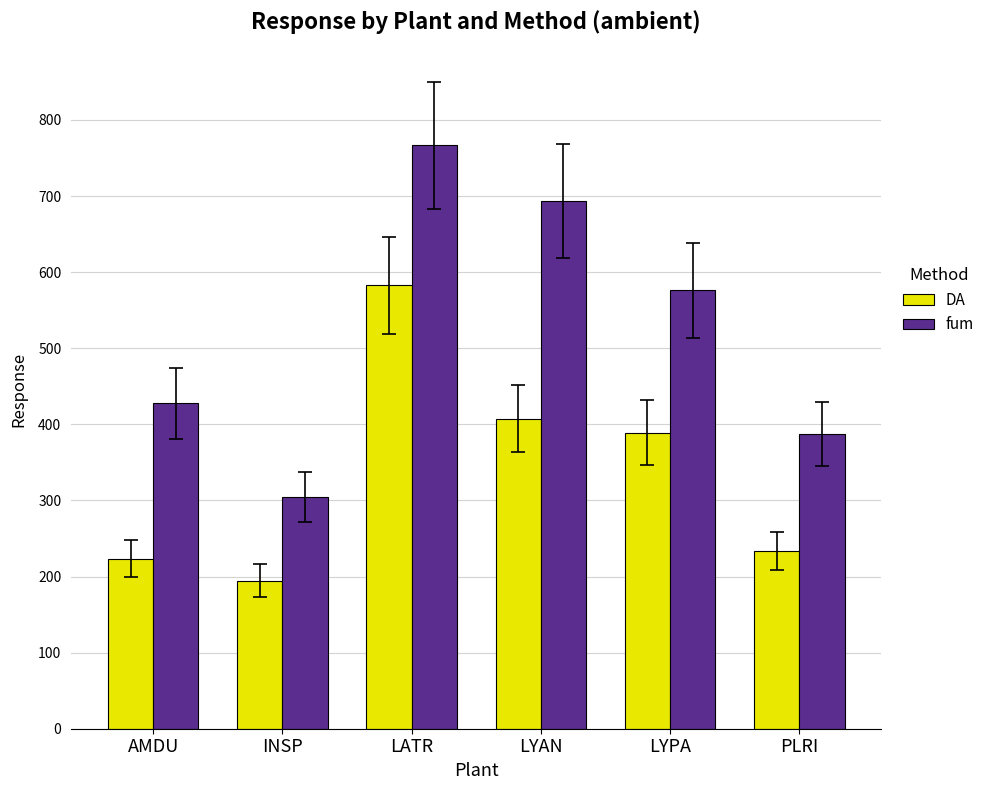

Reading right to left, list all the values displayed in this chart.

DA: 233.7	389.2	407.6	582.5	194.7	223.3
fum: 387.3	576.0	693.4	766.6	304.8	427.7